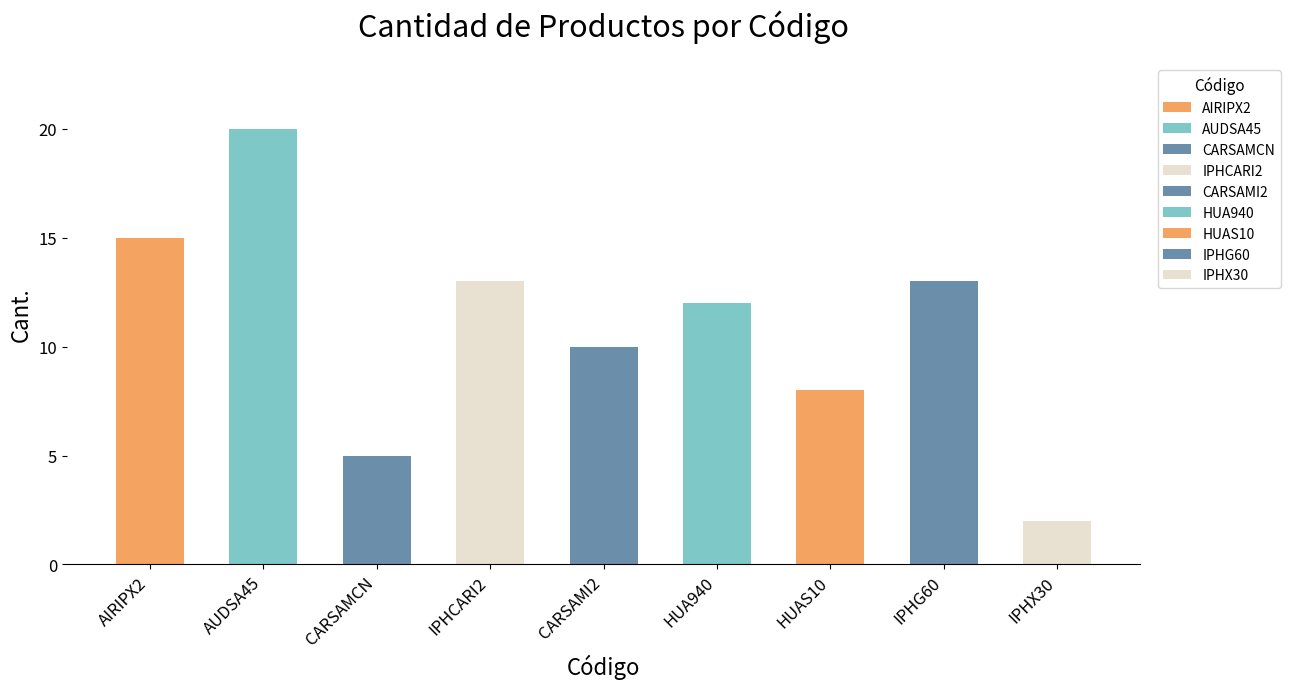

Reading right to left, extract all data points from this chart.

IPHX30=2	IPHG60=13	HUAS10=8	HUA940=12	CARSAMI2=10	IPHCARI2=13	CARSAMCN=5	AUDSA45=20	AIRIPX2=15